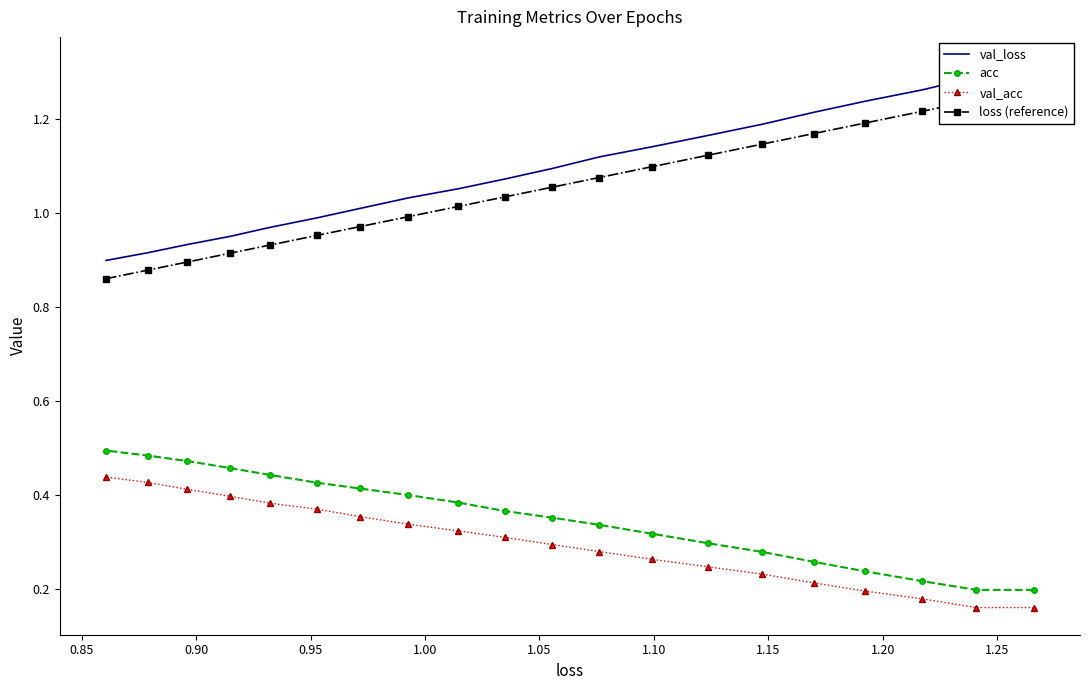

What is the minimum value for val_loss?

0.9